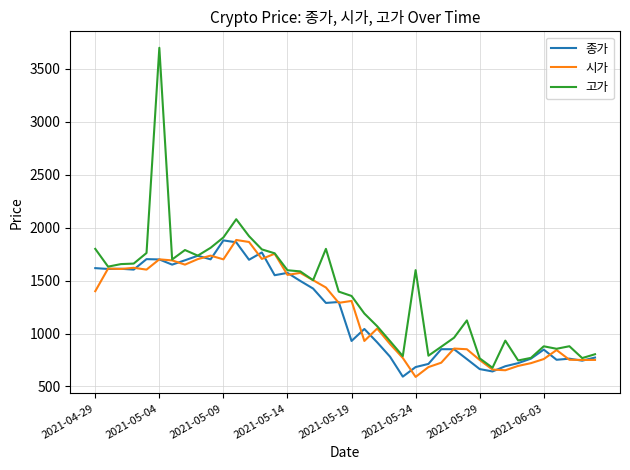

What is the greatest value displayed?

3700.0